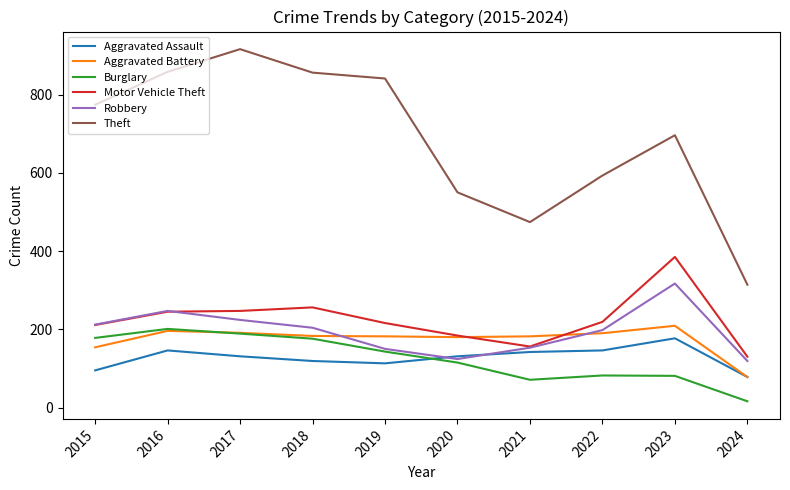

The Aggravated Assault series shows 142 at 2021. True or false?

True